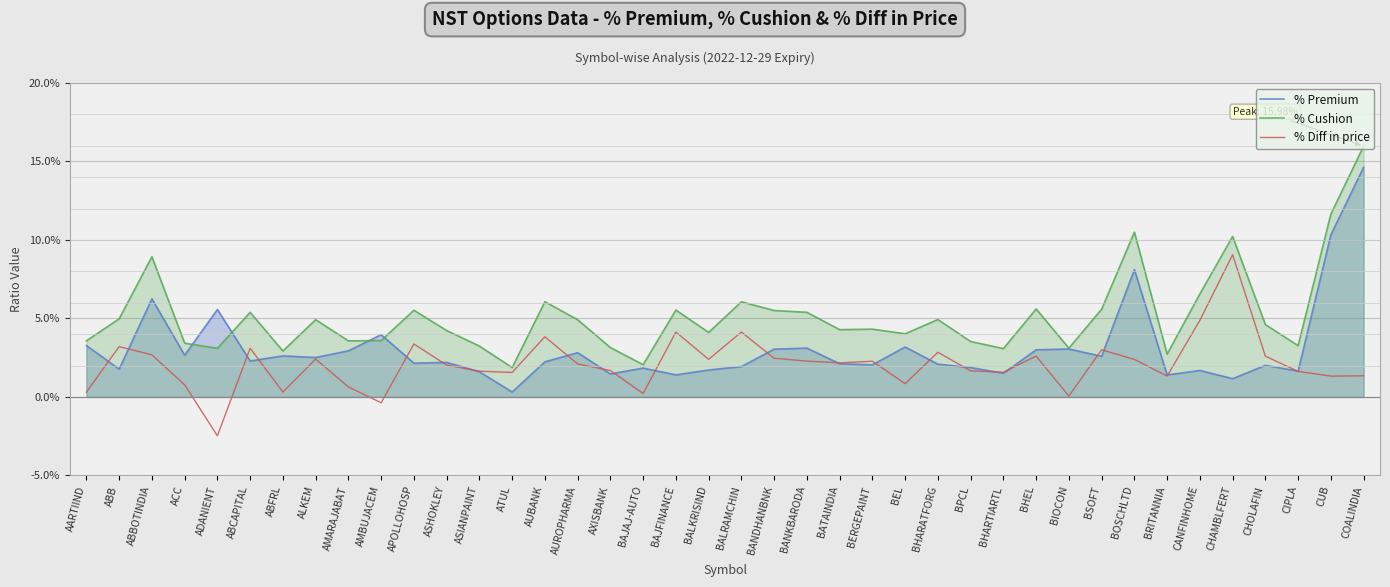

True or false: % Premium has a value of 0.0 at BALKRISIND.

True